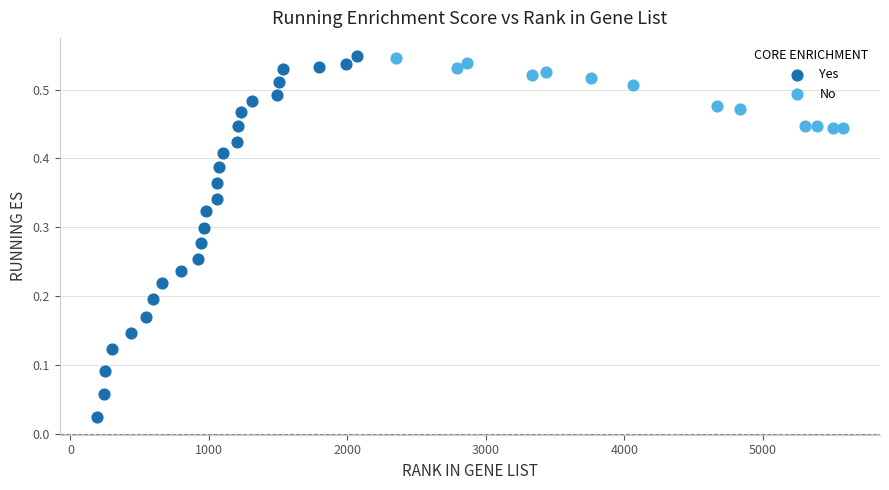

Which series contains the lowest Y value?

Yes